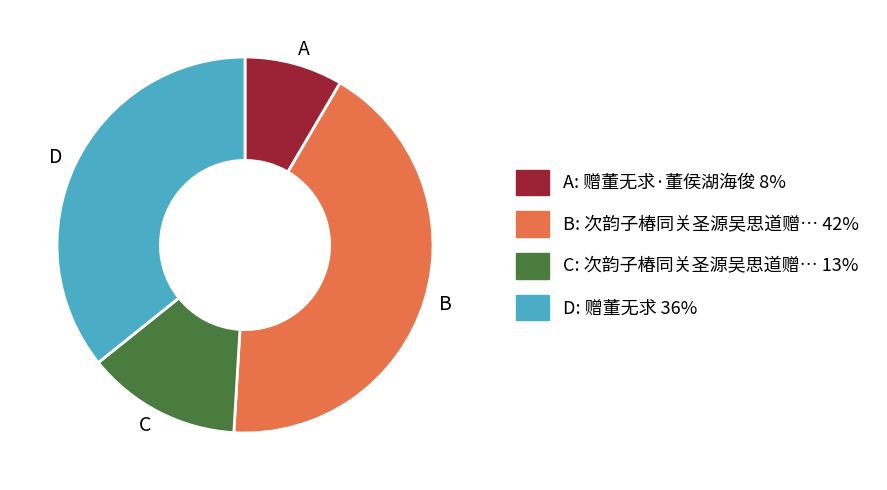

Which slice is the smallest?

A